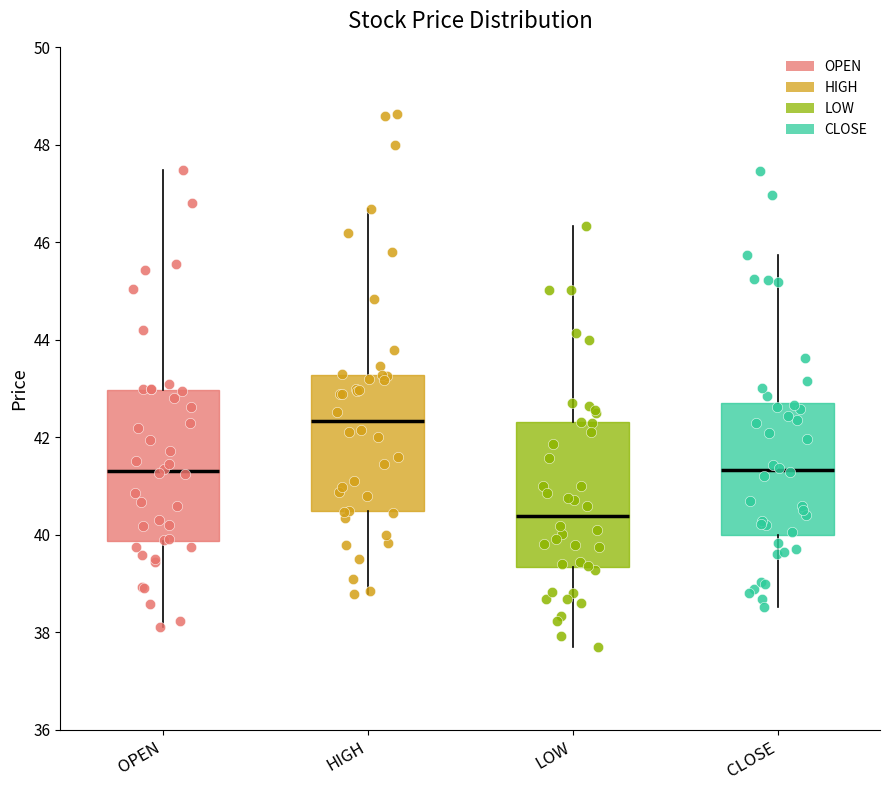

Reading left to right, read every box against the y-axis: the position of its median line, the range the box covers, and the ends of its whiskers. The values are not printed on the chart, so give them approximately, as read against the axis.

OPEN: median 41.4, box 39.8 to 43.0, whiskers 38.2 to 47.4
HIGH: median 42.4, box 40.4 to 43.2, whiskers 38.8 to 46.6
LOW: median 40.4, box 39.4 to 42.4, whiskers 37.6 to 46.4
CLOSE: median 41.4, box 40.0 to 42.8, whiskers 38.6 to 45.8